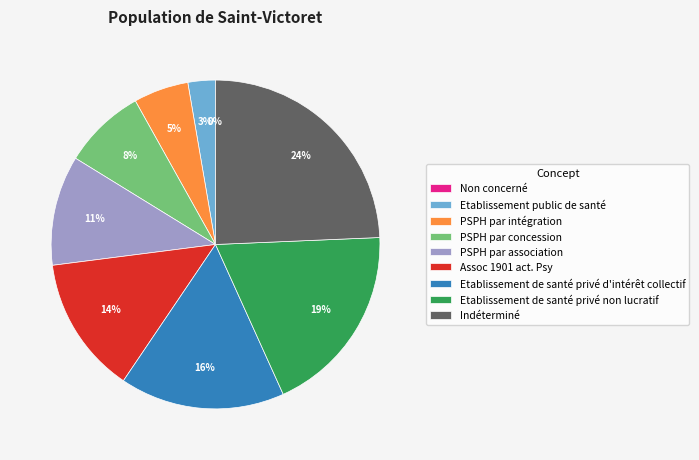

To the nearest percent, what portion does PSPH par concession represent?

8%